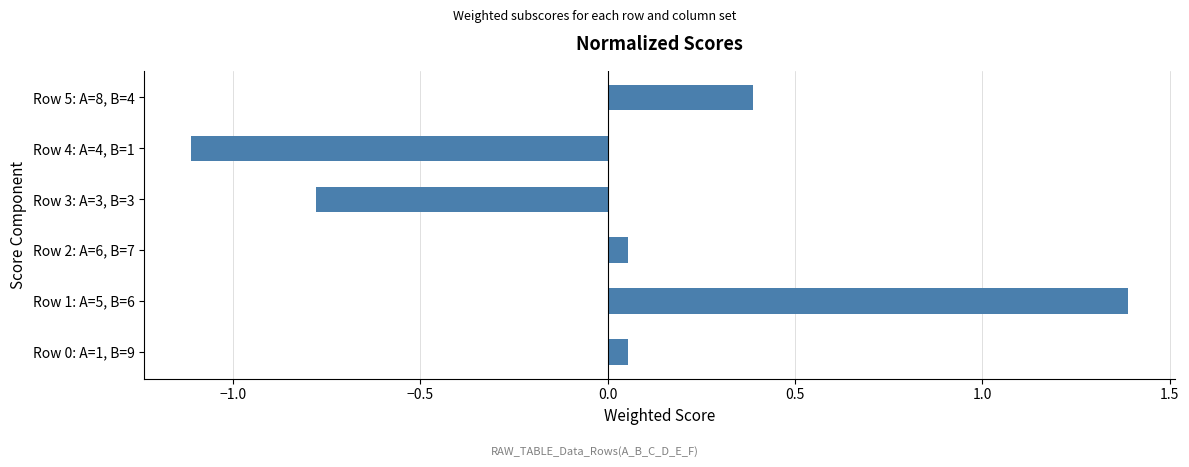

True or false: the data shows 1.9 at Row 1: A=5, B=6.

False